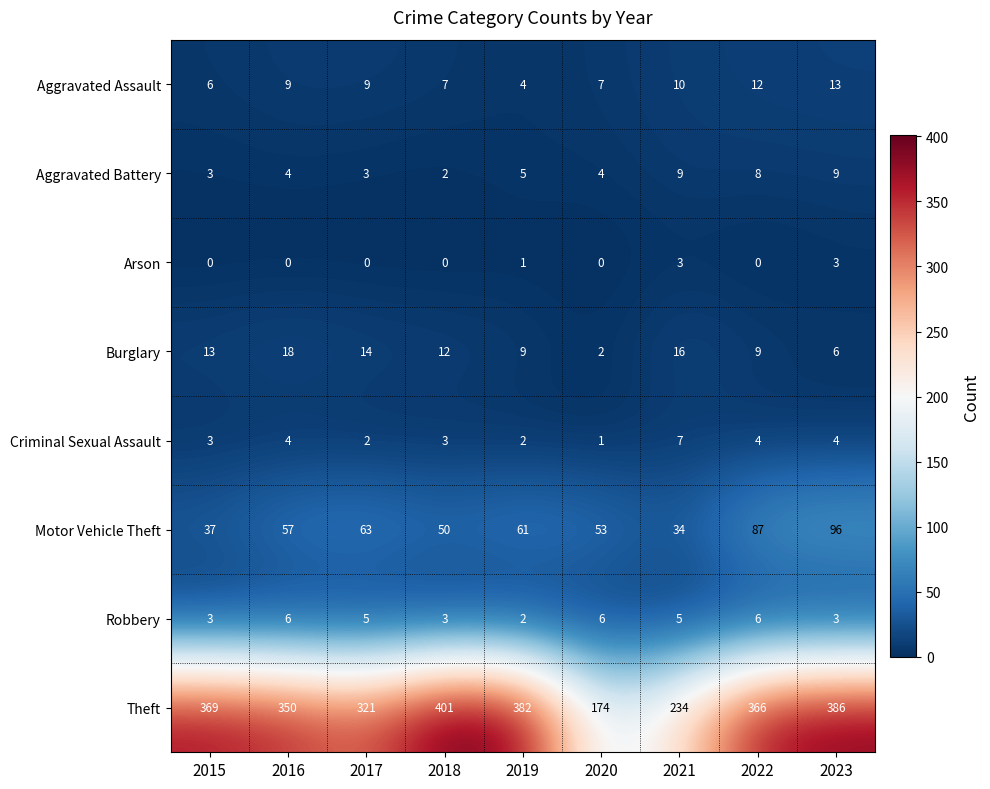

Which series has the largest range (max minus min)?

Theft